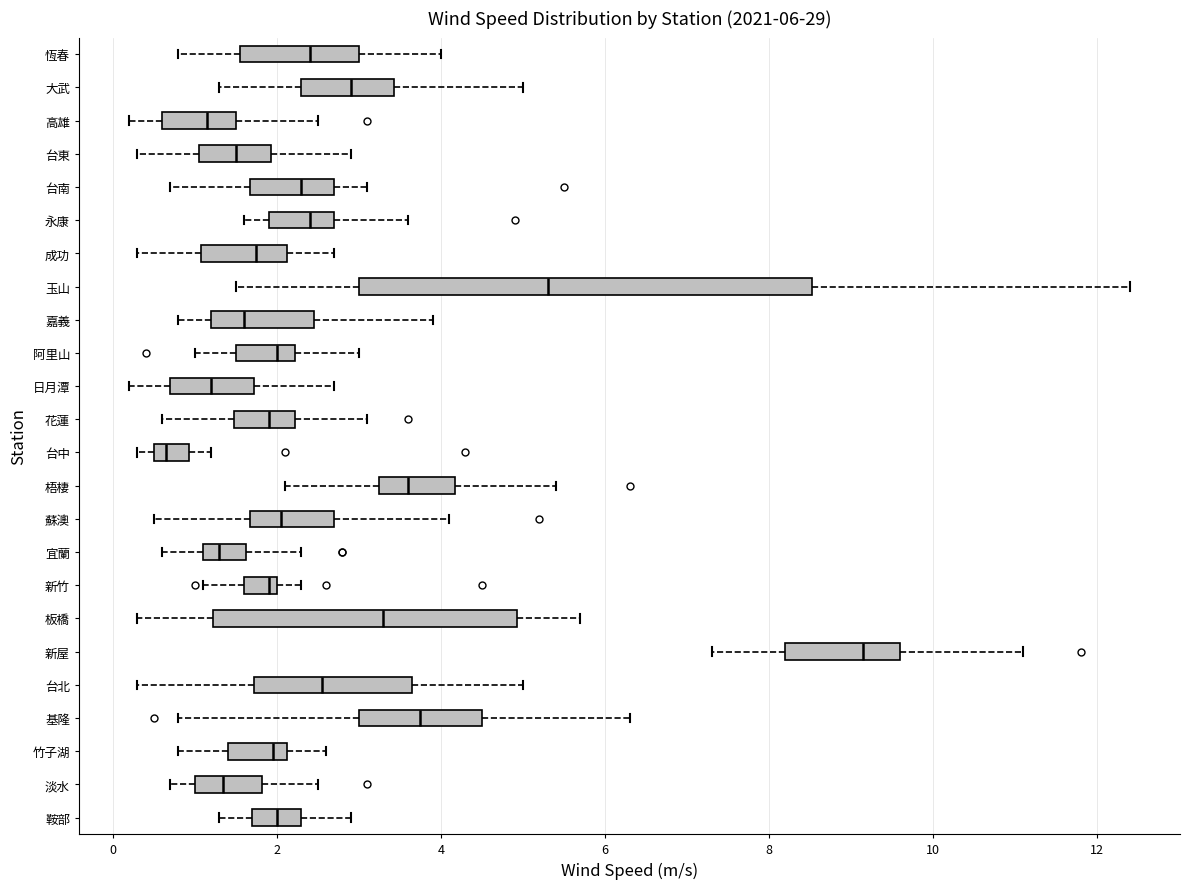

Which box has the furthest to the right median line?

新屋